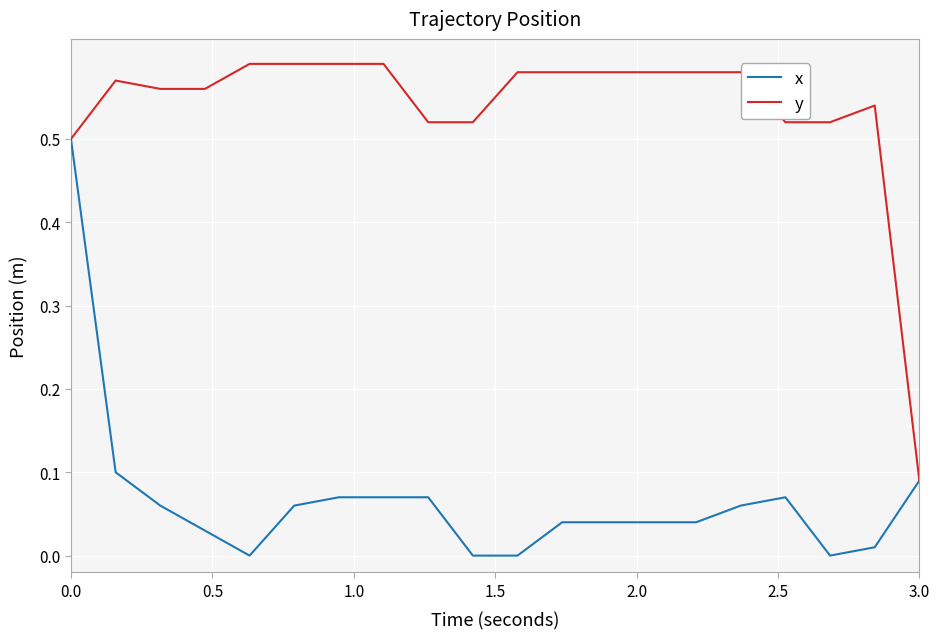

List the series in order of their peak value, lowest first.

x, y